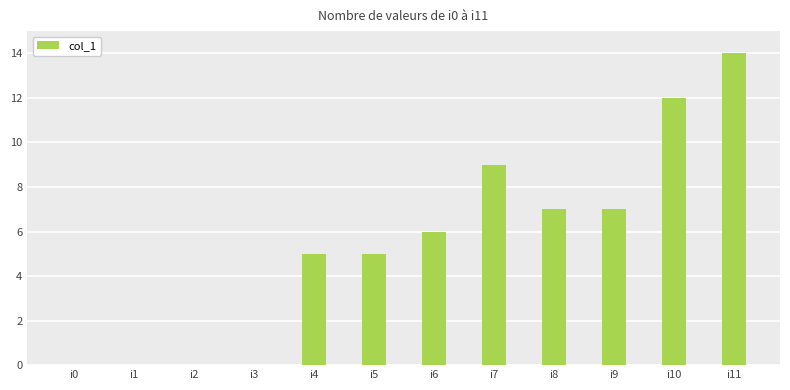

Are the bars horizontal?

No